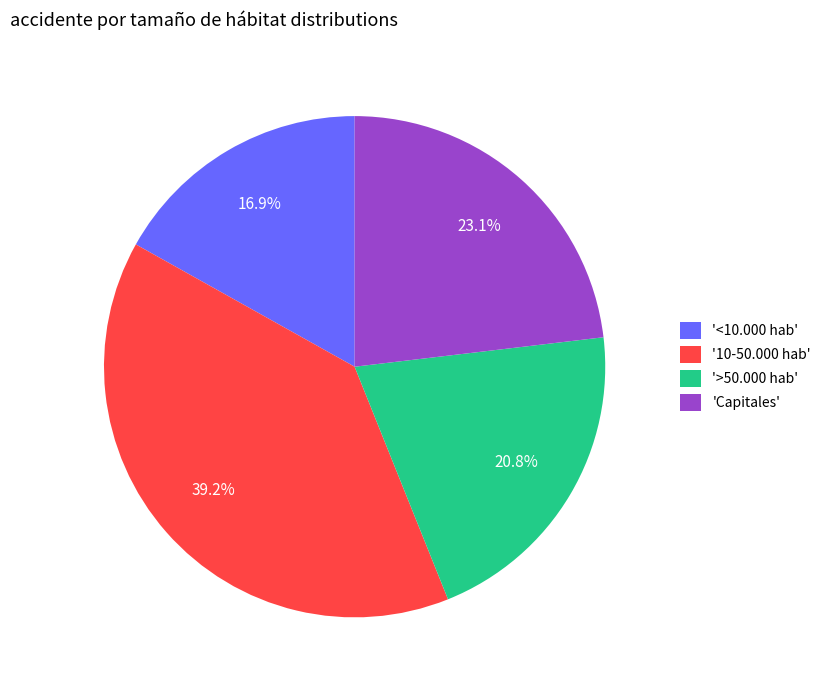

Which has a higher value, '10-50.000 hab' or 'Capitales'?

'10-50.000 hab'